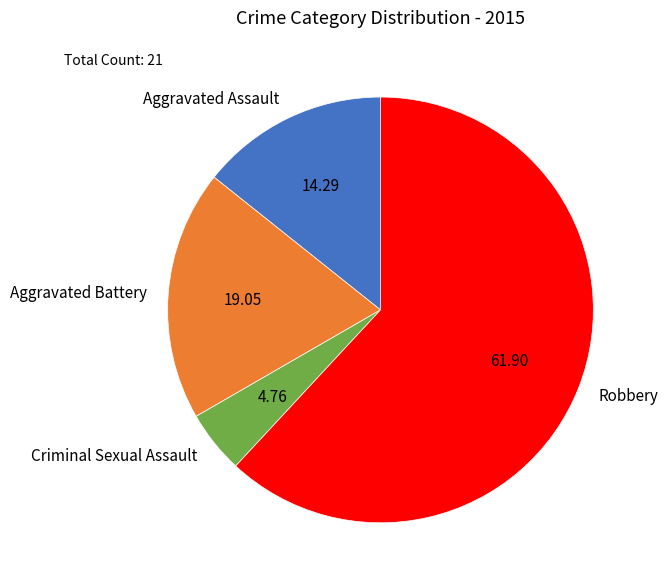

Is the sum of Robbery and Aggravated Assault greater than half?

Yes